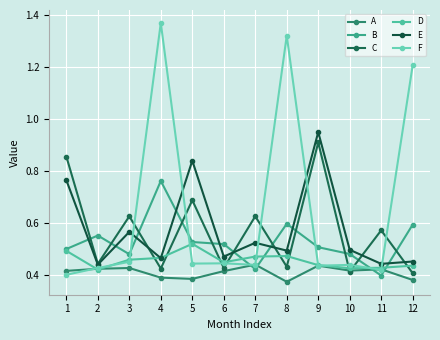

Is this an area chart (filled region under the line)?

No